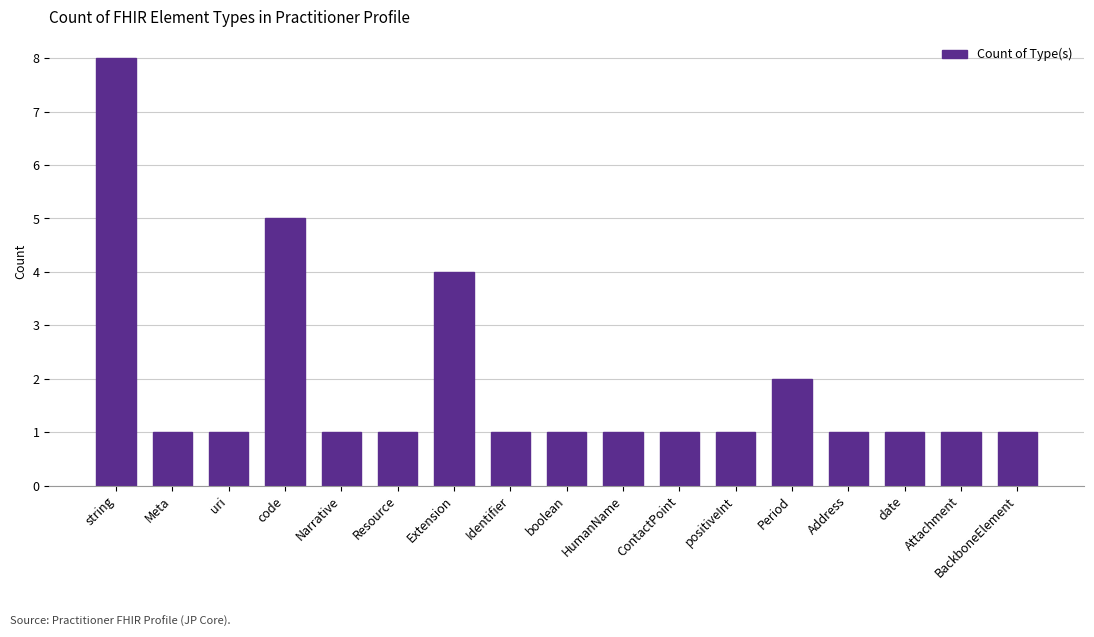

Reading left to right, what are all the values shown in this chart?

string=8	Meta=1	uri=1	code=5	Narrative=1	Resource=1	Extension=4	Identifier=1	boolean=1	HumanName=1	ContactPoint=1	positiveInt=1	Period=2	Address=1	date=1	Attachment=1	BackboneElement=1